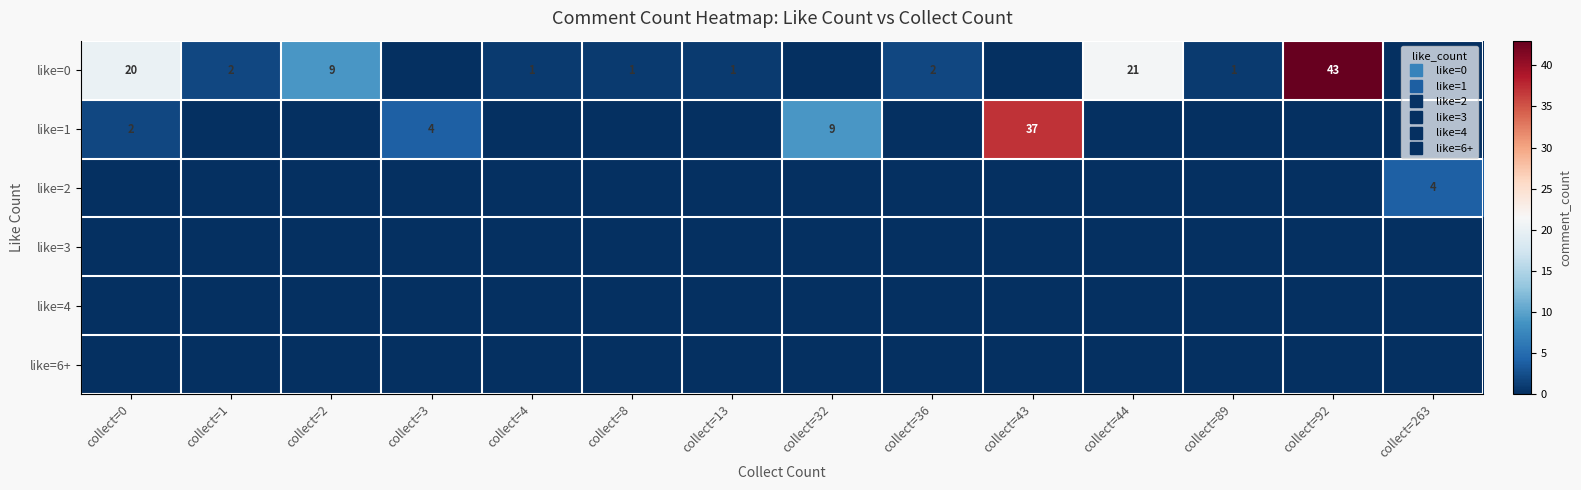

At how many categories does at least one series exceed 18?

4